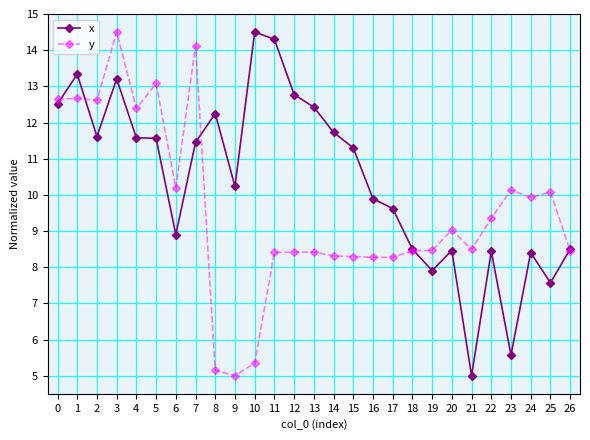

Is the value of y at 26 greater than the value of x at 19?

Yes